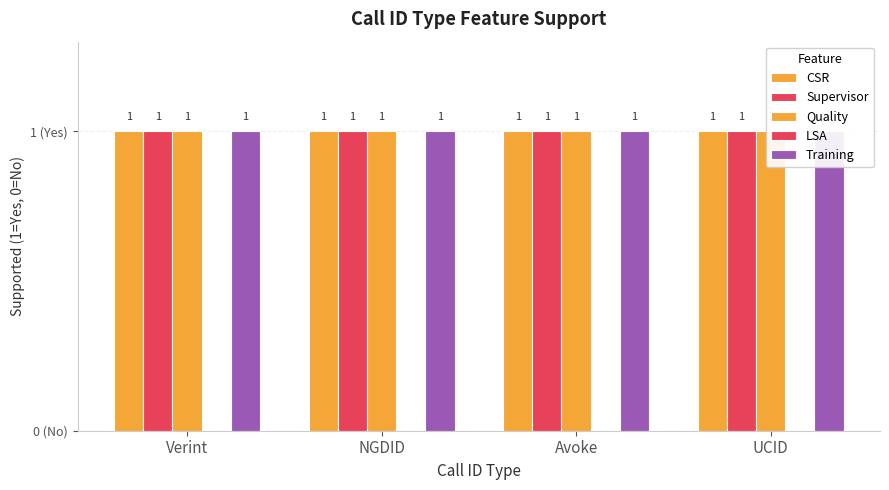

What is the label of the 3rd bar from the left?

Avoke